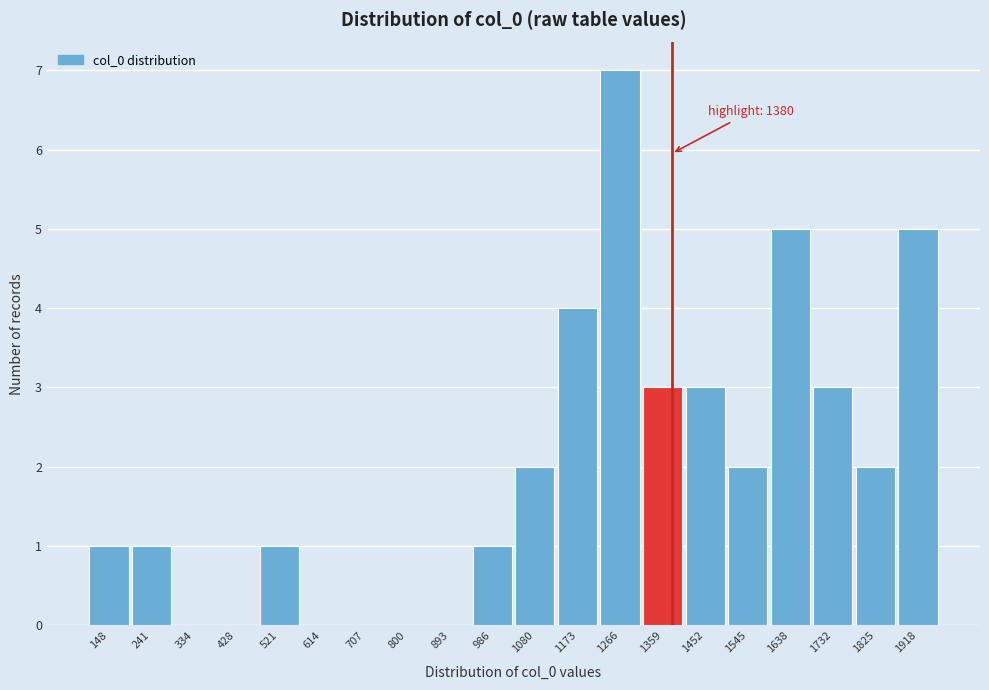

Which range on the x-axis has the tallest bar?

1220 to 1310